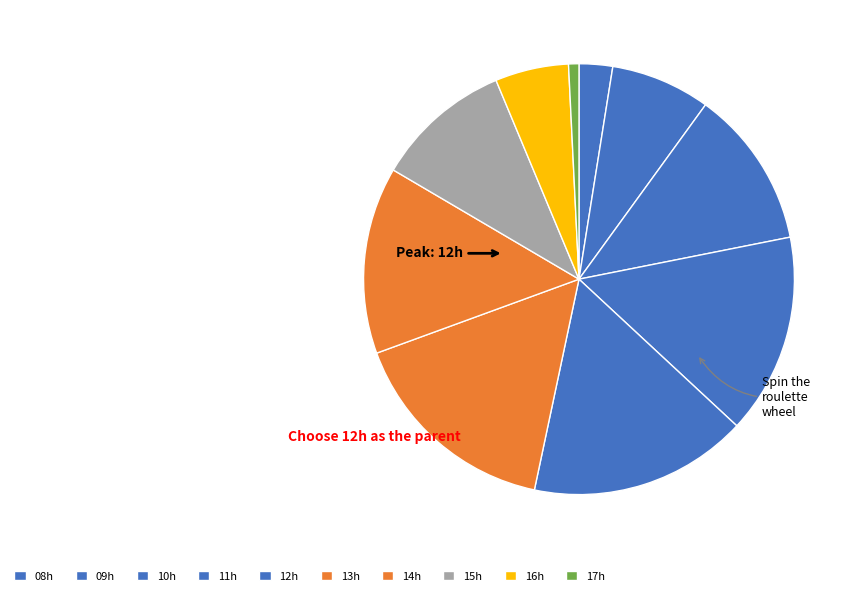

How many slices are in this pie chart?

10